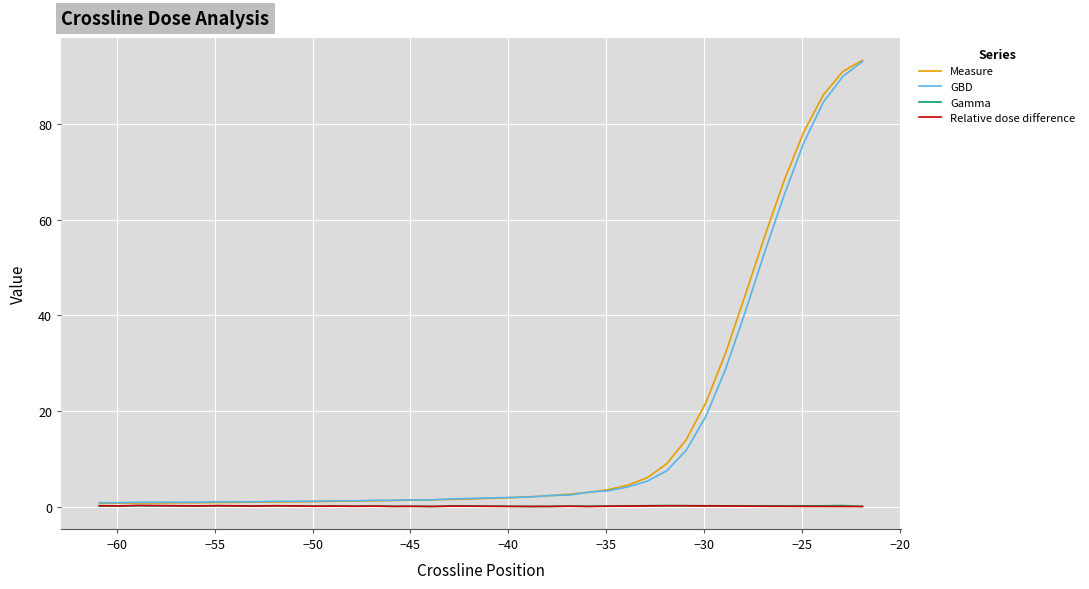

Which series has the largest range (max minus min)?

Measure